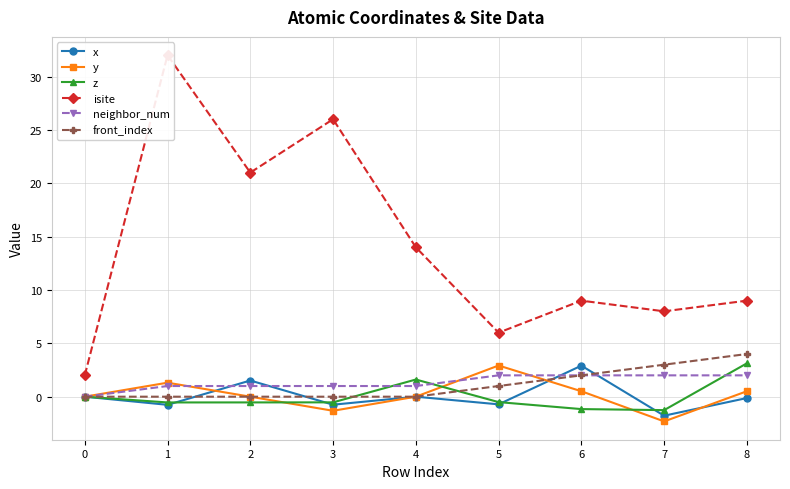

How many values in x are above zero?

2